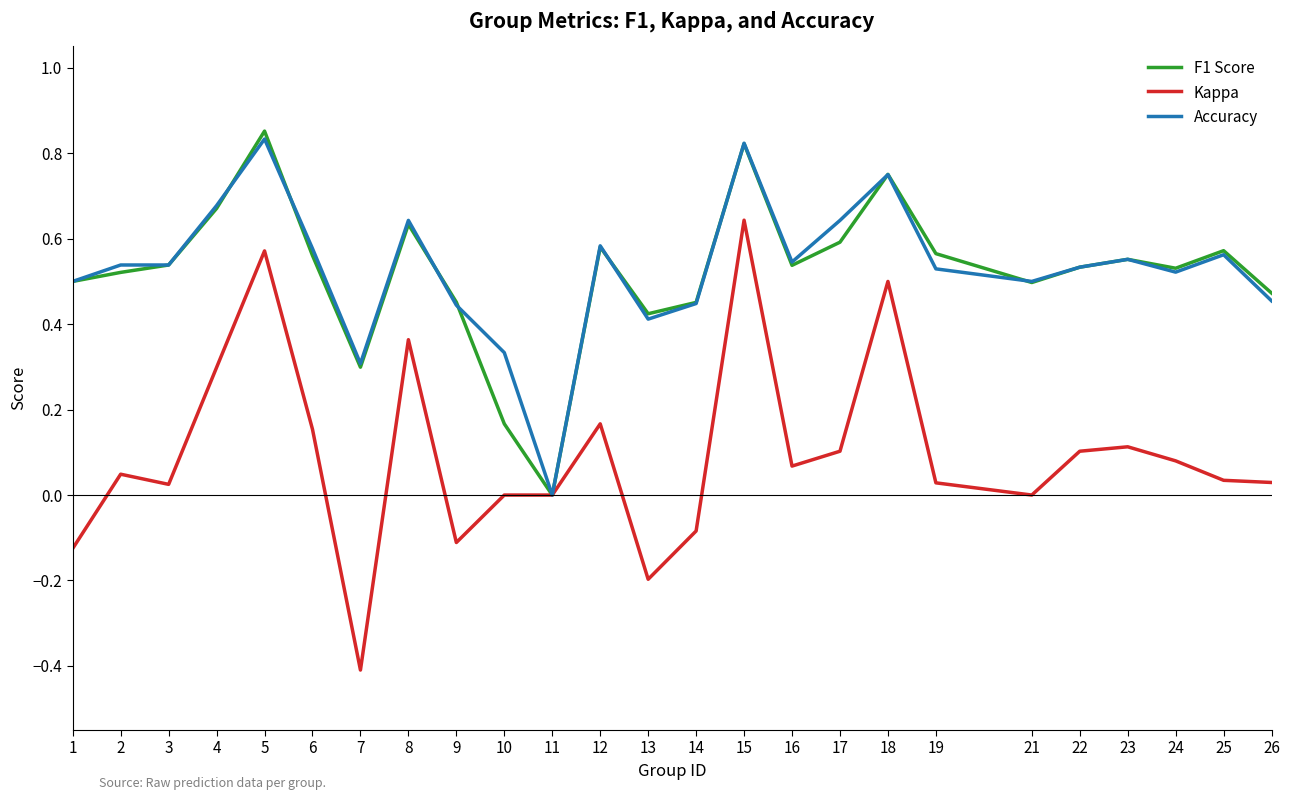

True or false: F1 Score has more than 2 points higher than both neighbors.

True